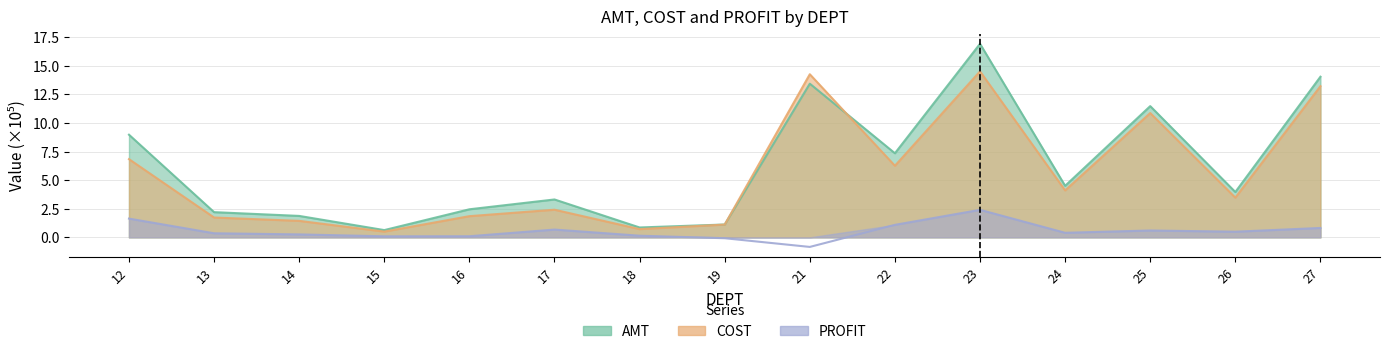

How many interior local peaks does the COST series have?

4